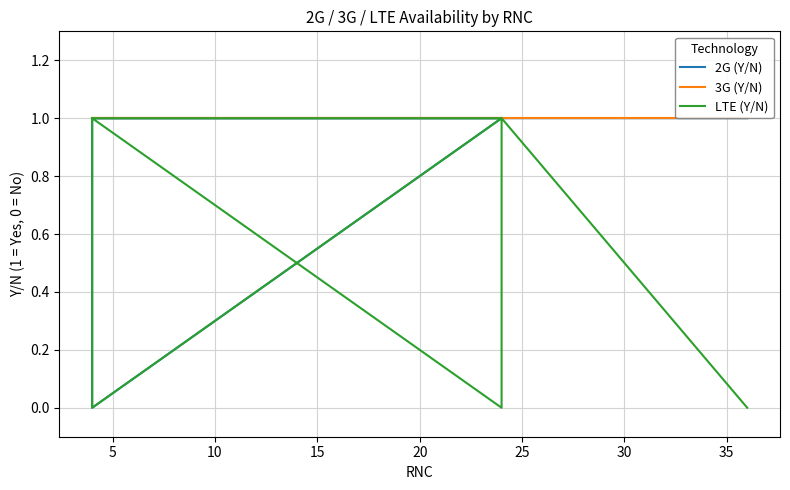

How many positive values does the LTE (Y/N) series have?

7